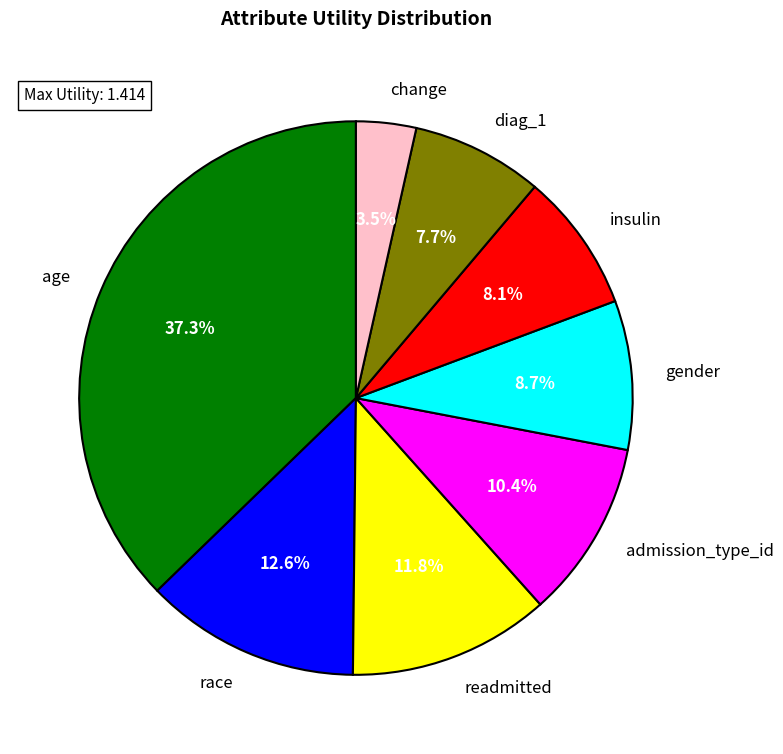

What is the smallest slice in the pie chart?

change